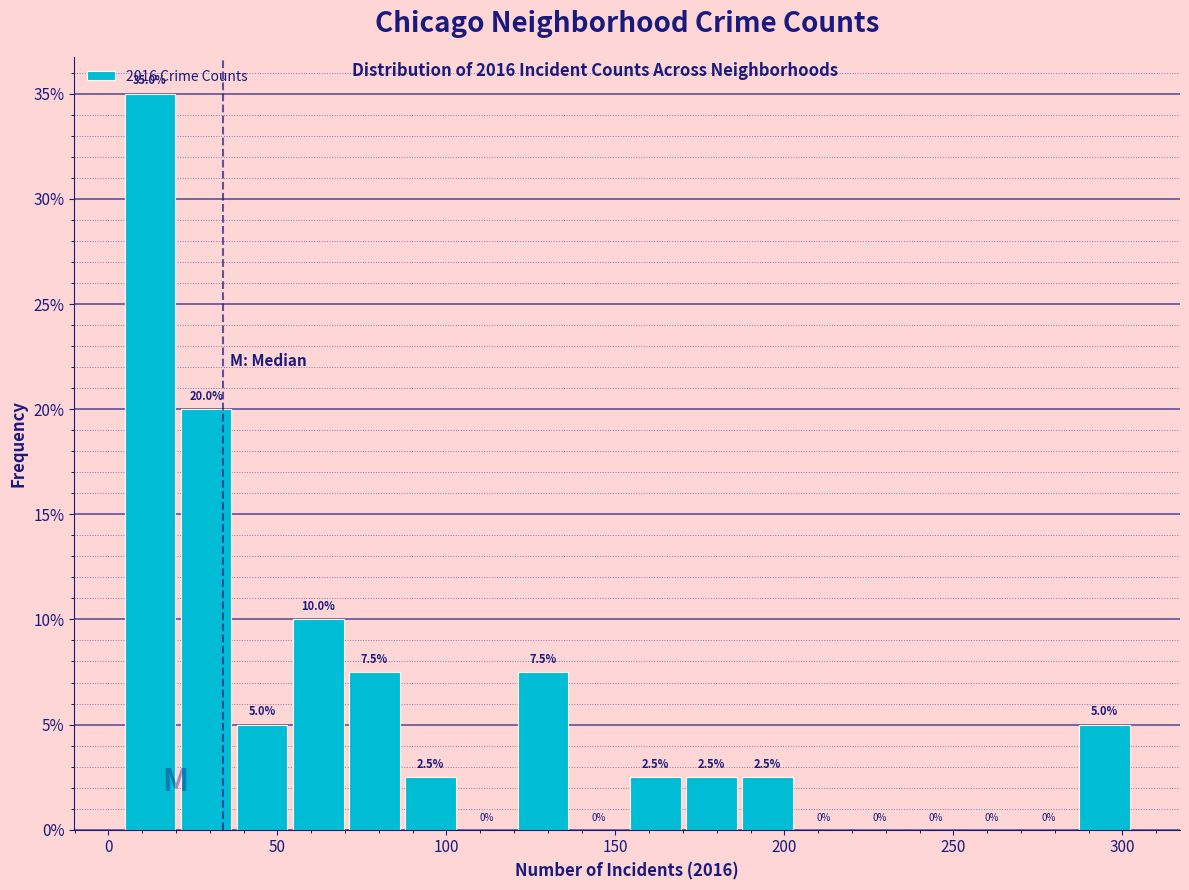

Read against the x-axis, roughly where is the centre of the tallest bar?

10